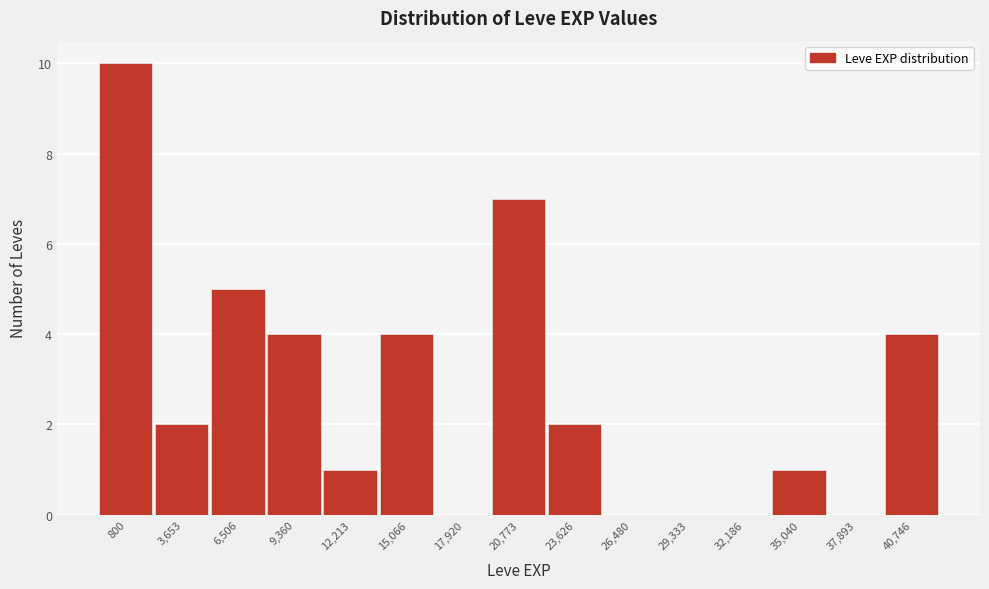

Reading left to right, list all the values displayed in this chart.

800=10	3,653=2	6,506=5	9,360=4	12,213=1	15,066=4	17,920=0	20,773=7	23,626=2	26,480=0	29,333=0	32,186=0	35,040=1	37,893=0	40,746=4